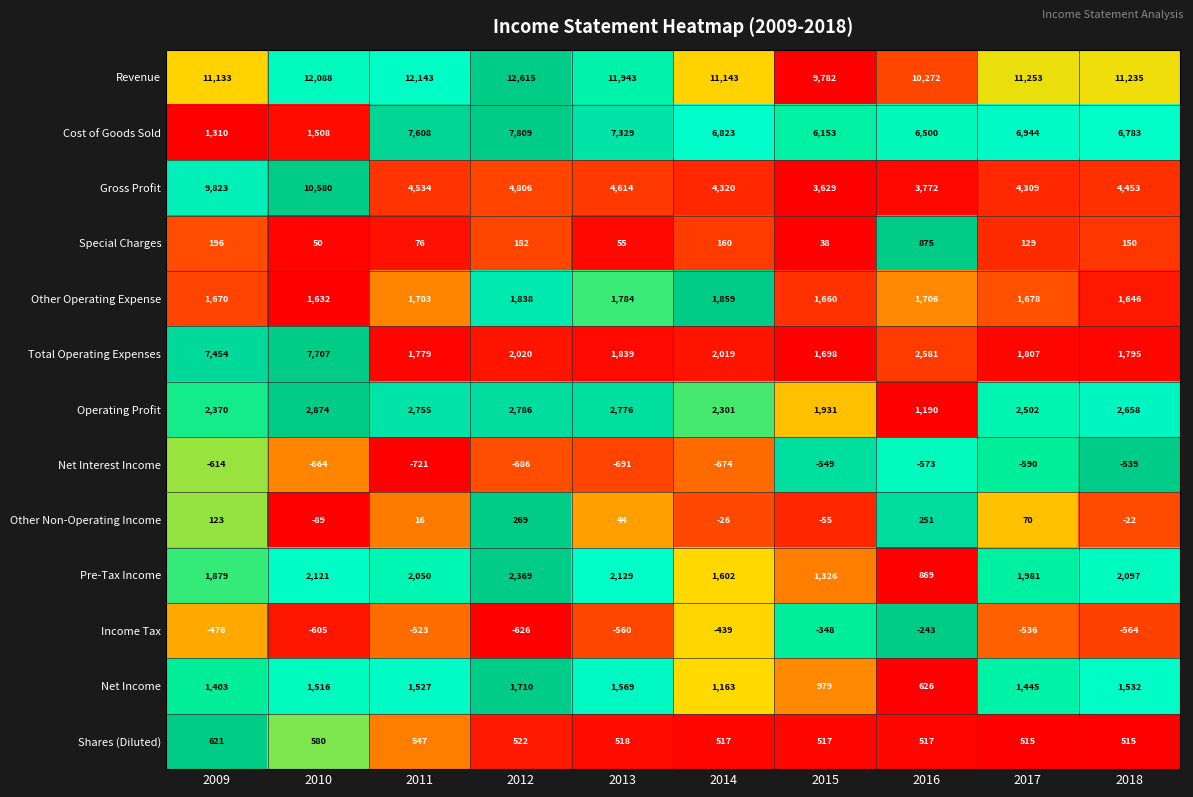

What is the minimum value shown in the chart?

-721